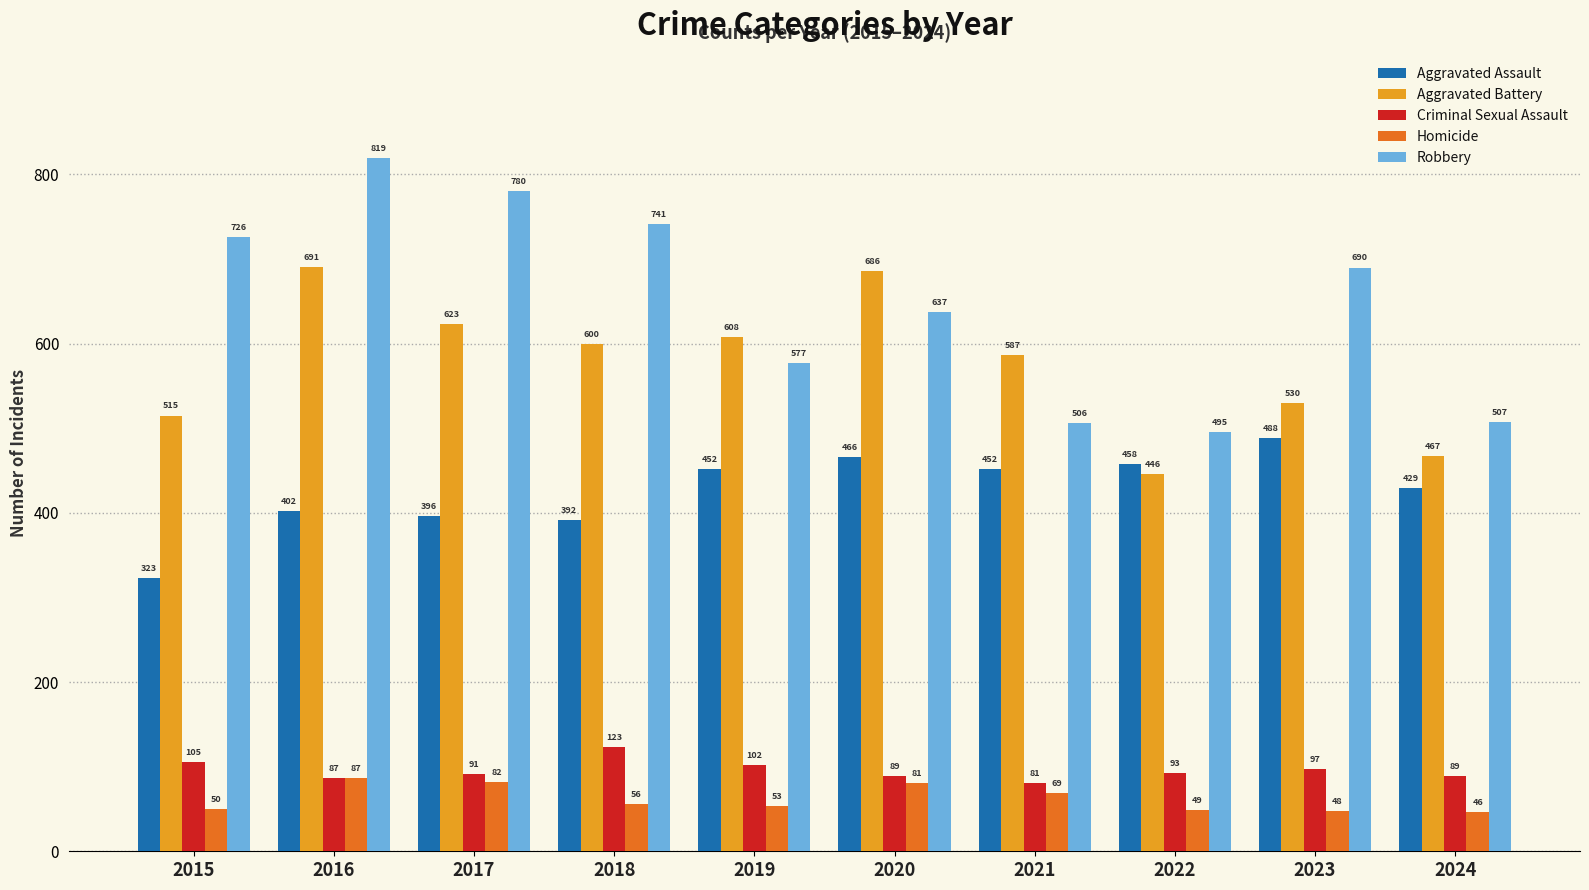

How many groups of bars are there?

10